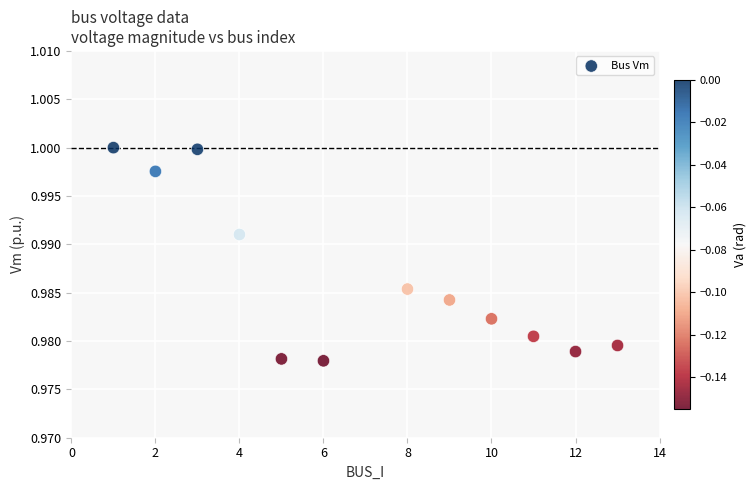

What is the range of X values (max minus min)?

12.0